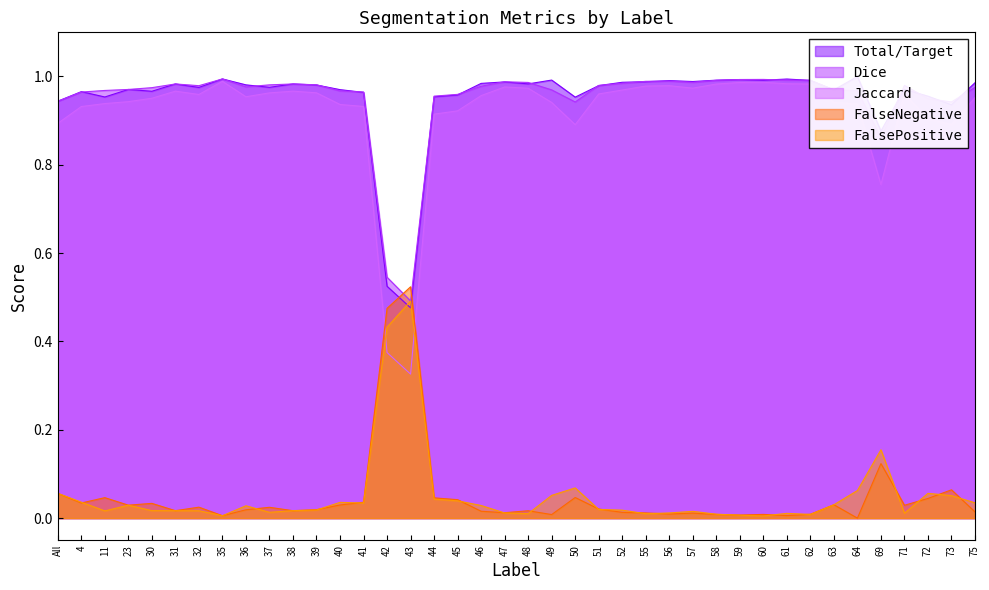

Which series has the widest spread of values?

Jaccard